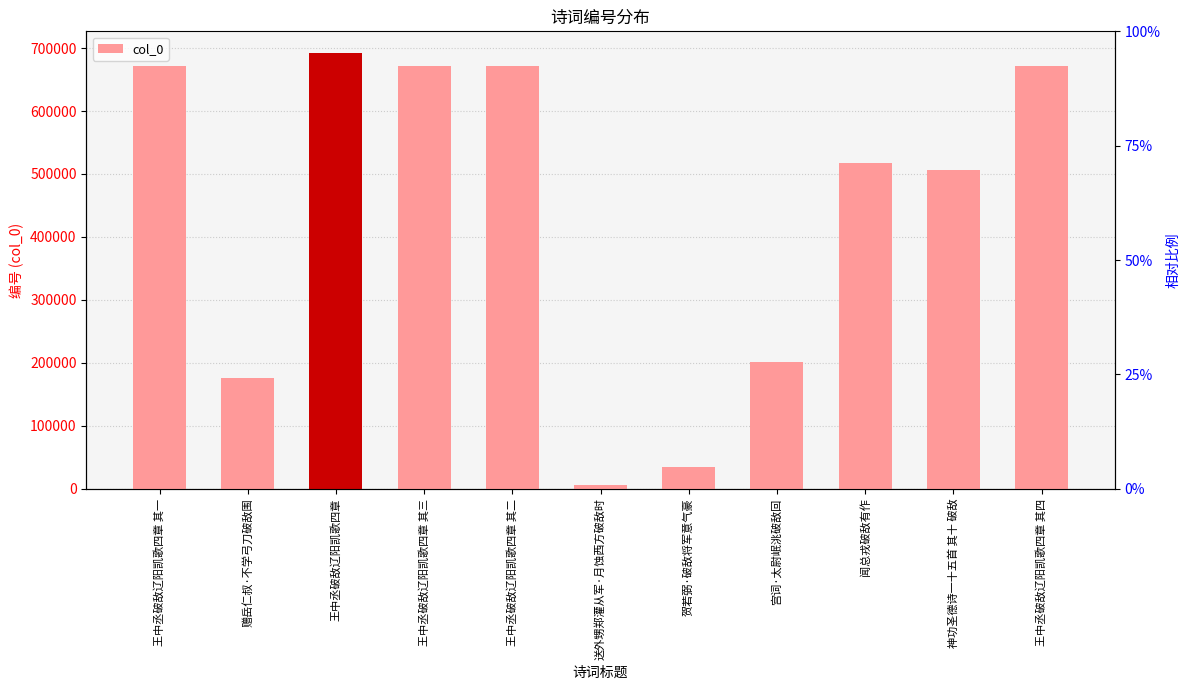

Between 王中丞破敌辽阳凯歌四章 其四 and 王中丞破敌辽阳凯歌四章 其二, which is larger?

王中丞破敌辽阳凯歌四章 其四